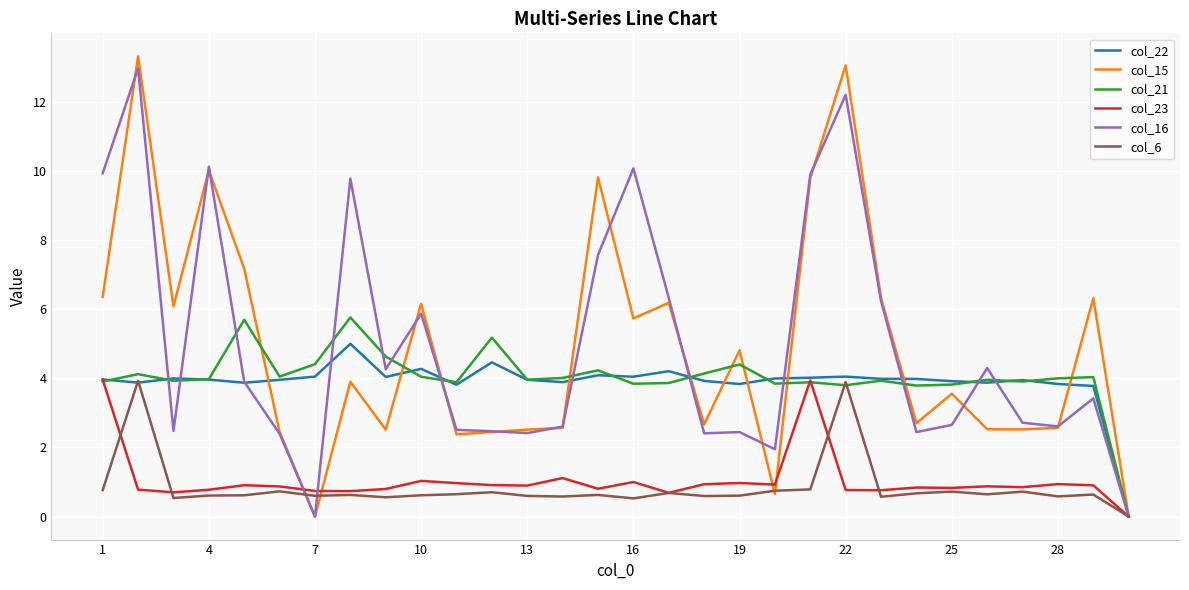

What is the highest value of the col_16 series?

13.0